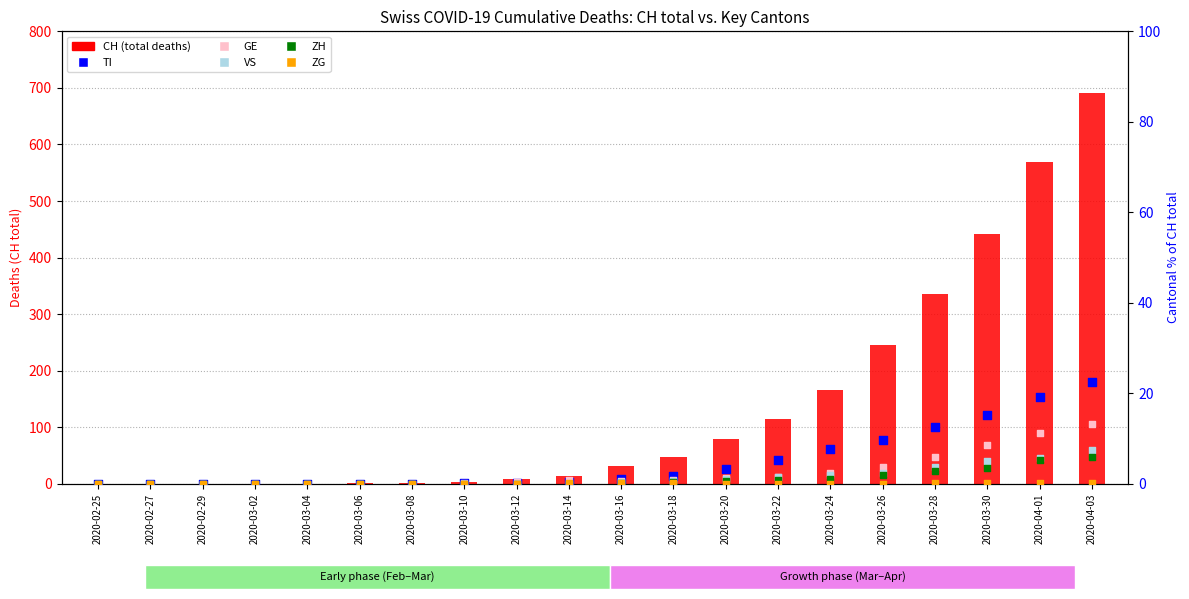

What is the total value across all series at 2020-03-24?

179.3